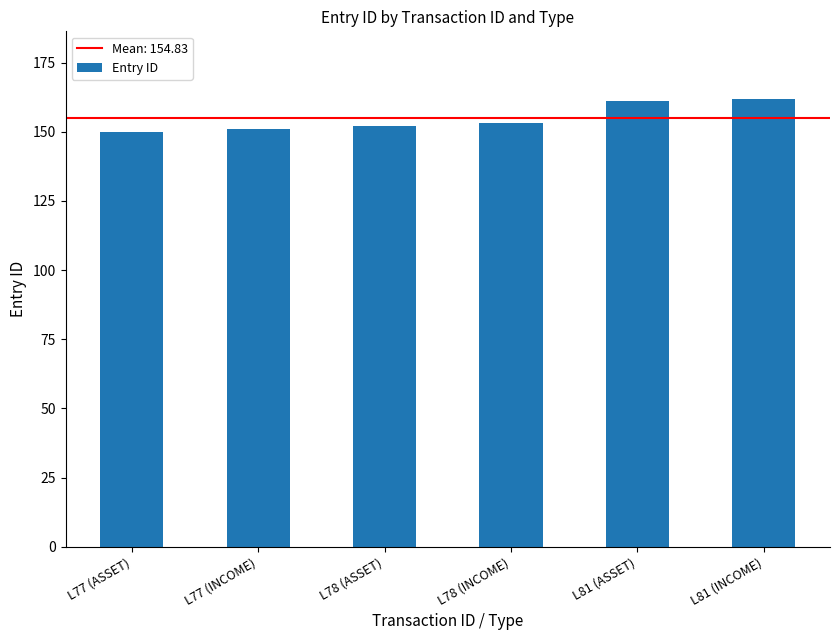

What is the difference between the maximum and second lowest values?

11